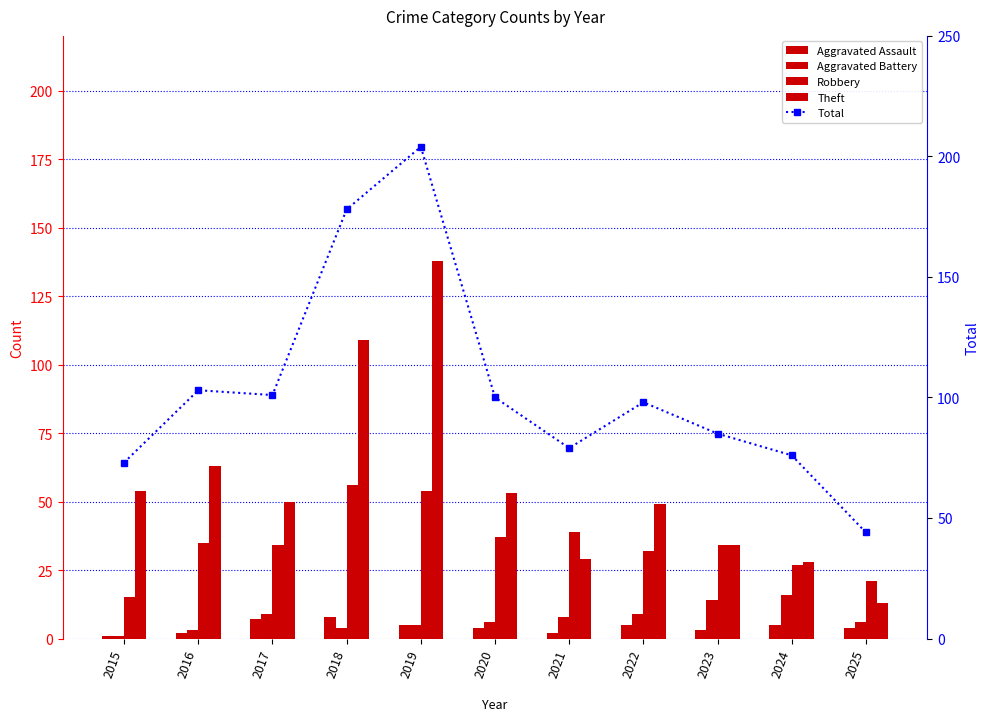

Rank the series by their maximum value, from lowest to highest.

Aggravated Assault, Aggravated Battery, Robbery, Theft, Total